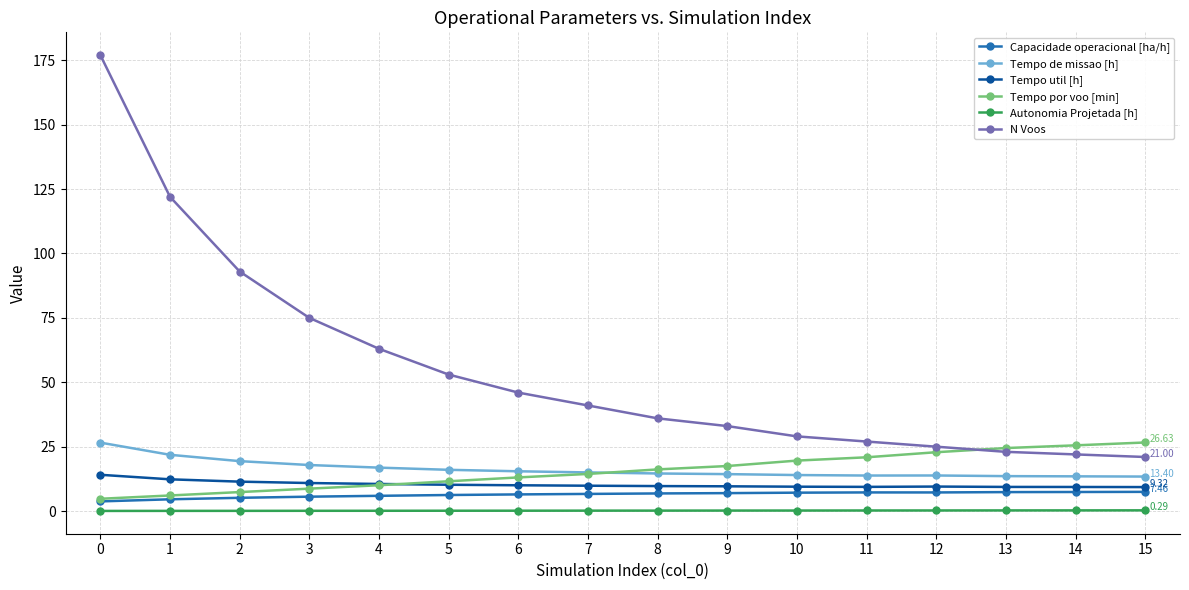

What is the value of the Autonomia Projetada [h] point at the 3rd from the left?

0.1